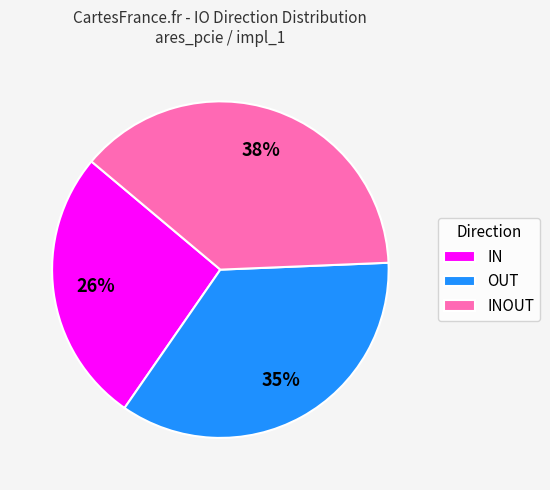

Combined, do INOUT and OUT account for over 50%?

Yes